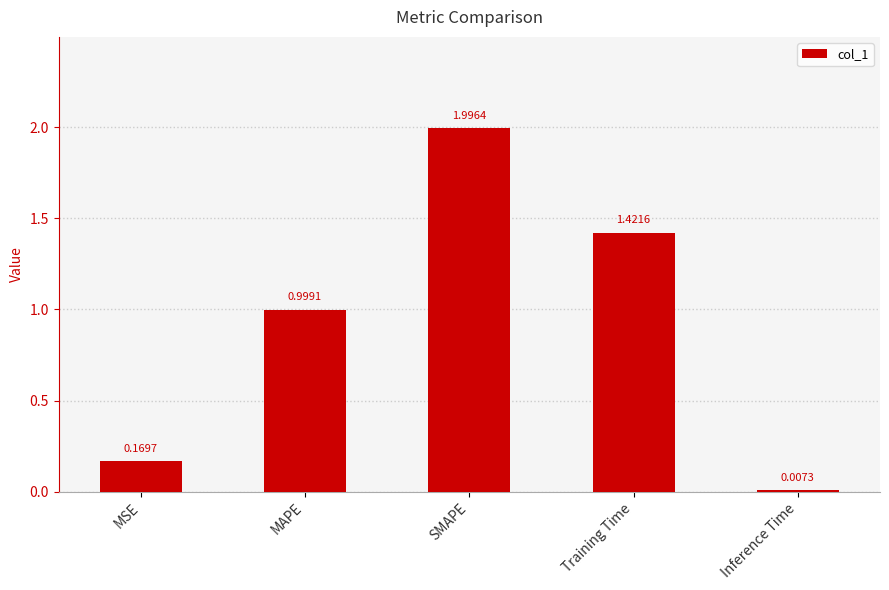

What is the sum of all values?

4.6